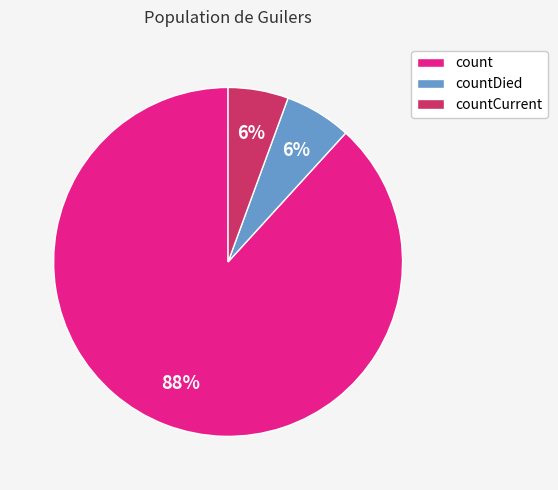

To the nearest percent, what is the average slice percentage?

33%